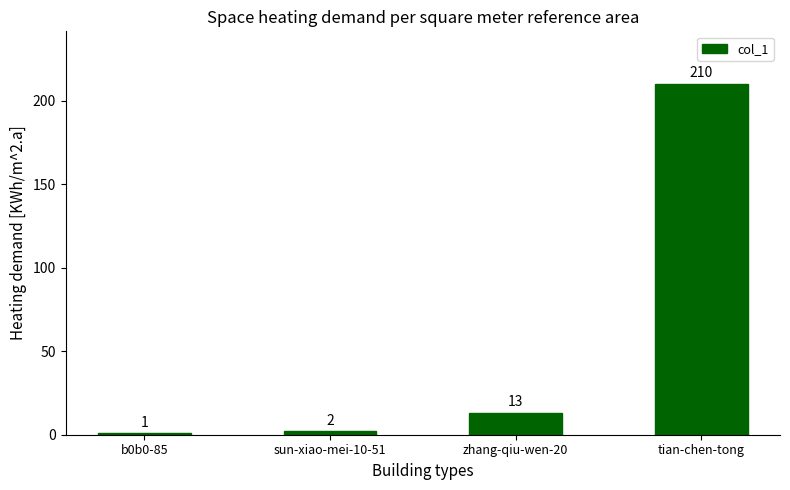

What is the label of the 2nd bar from the right?

zhang-qiu-wen-20